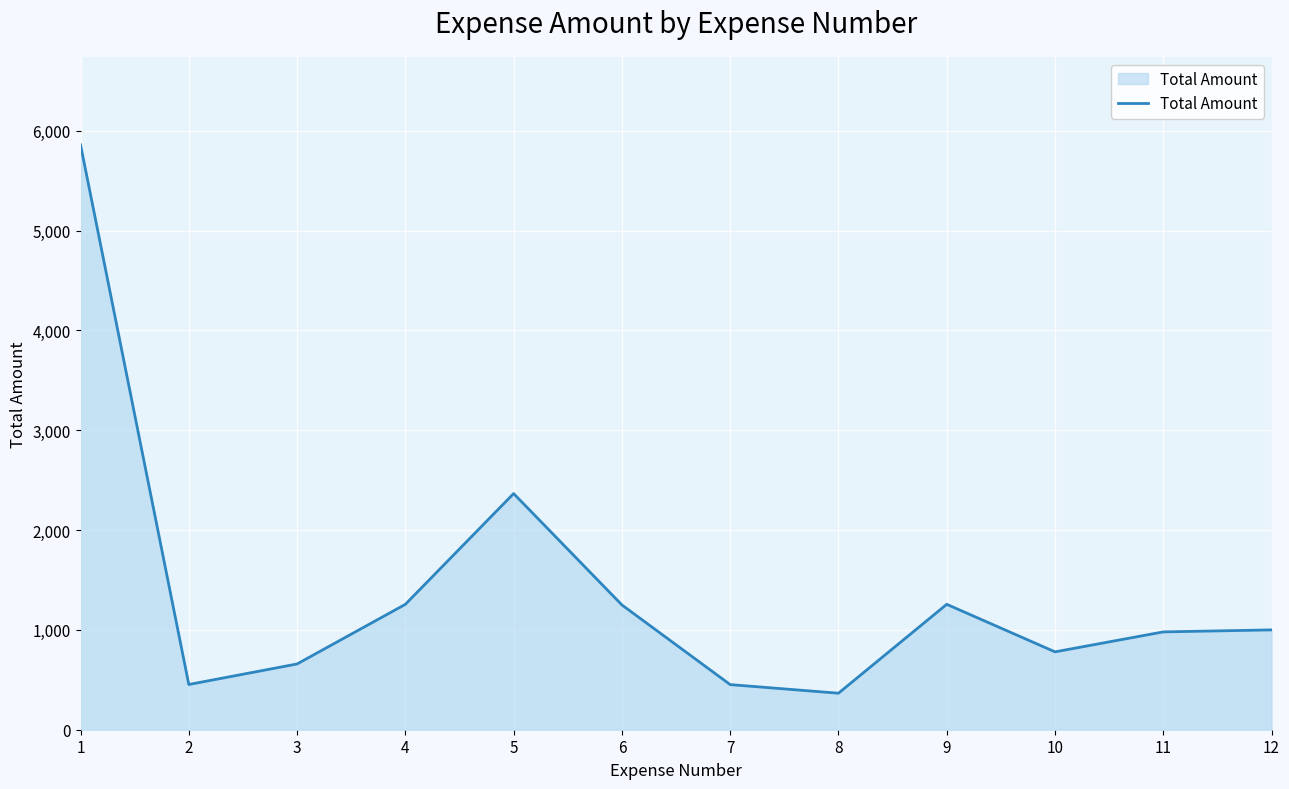

Where is the data nearest to the value 3112?

5